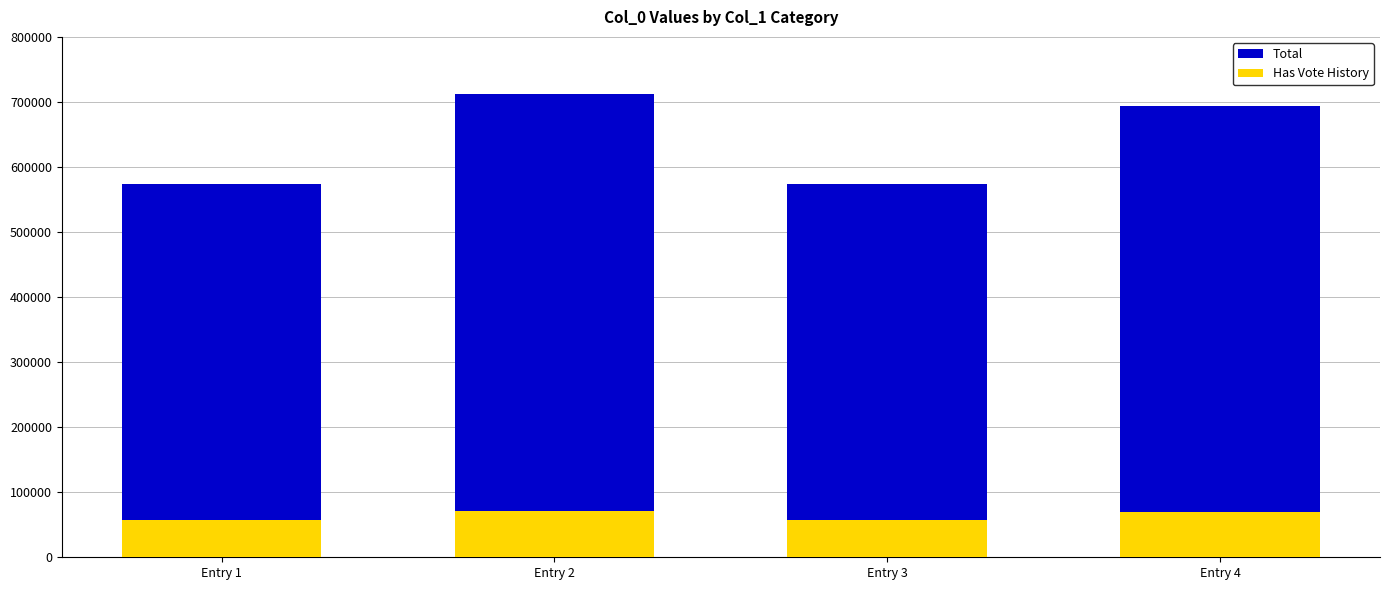

List the labels in order of Has Vote History value, smallest first.

Entry 1, Entry 3, Entry 4, Entry 2